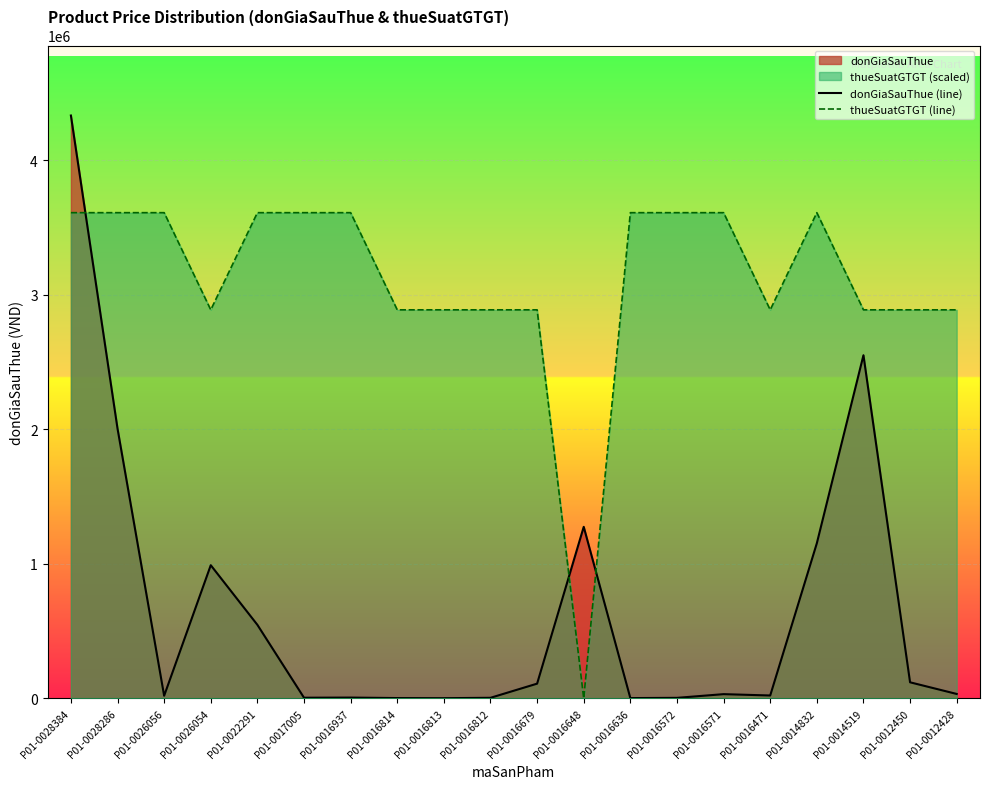

List the series in order of their peak value, lowest first.

thueSuatGTGT (line), donGiaSauThue (line)